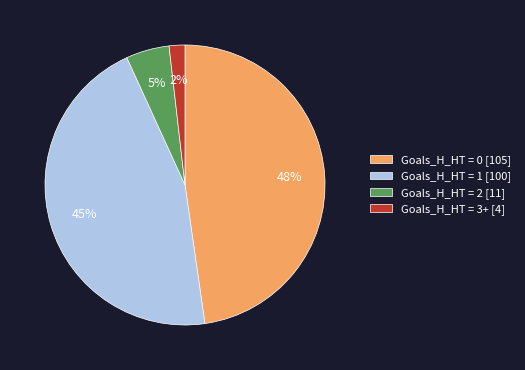

To the nearest percent, what is the difference between the largest and smallest slice percentages?

46%